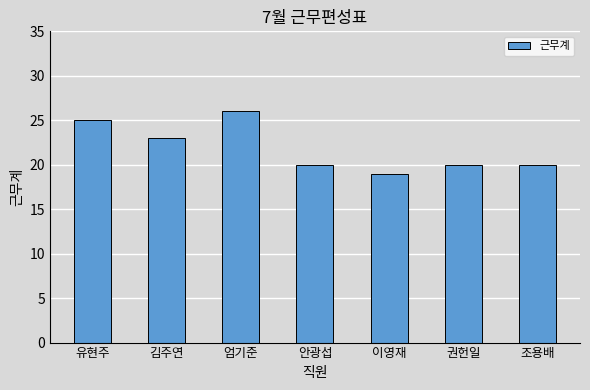

The value at 조용배 is 20. True or false?

True